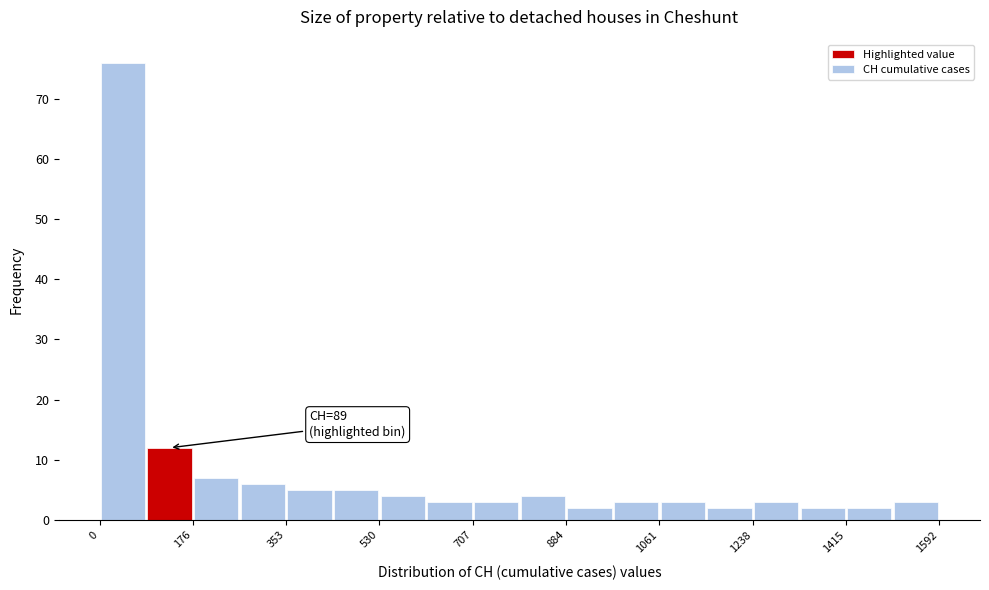

Over which range of the x-axis is the bar tallest?

0 to 80